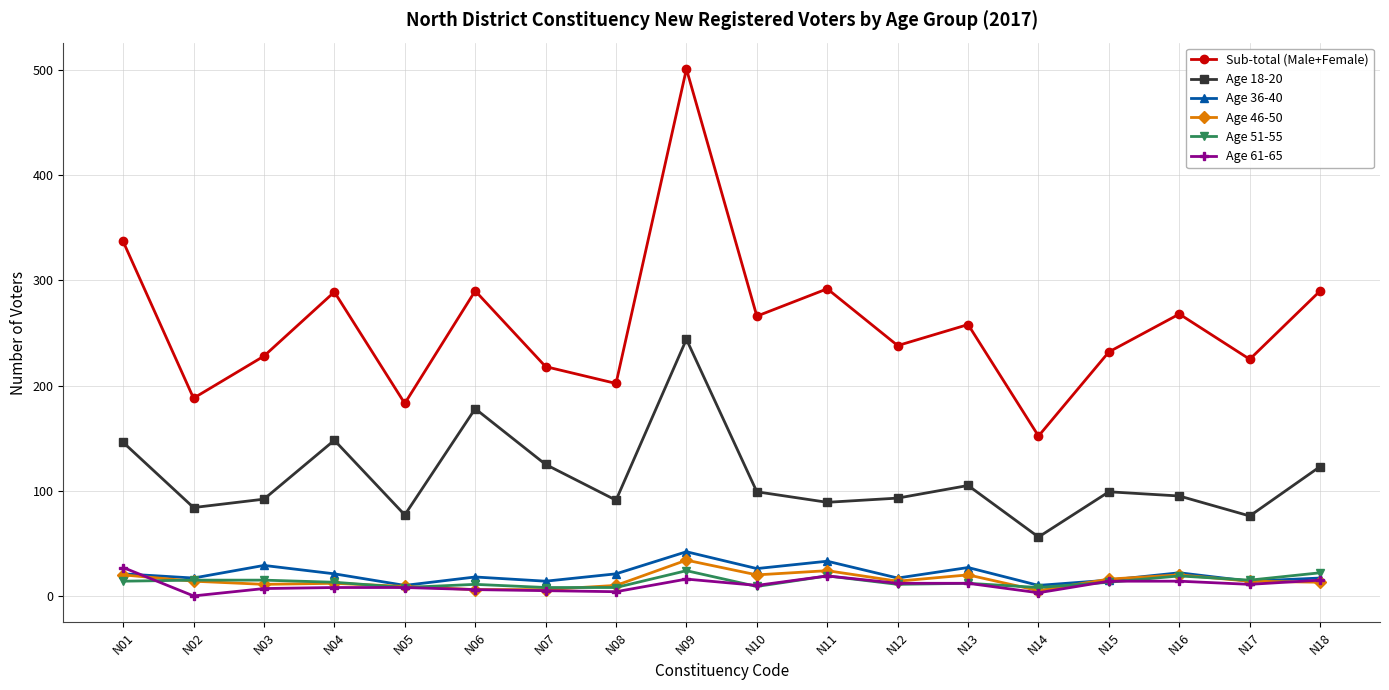

Which category has the highest value in the Sub-total (Male+Female) series?

N09